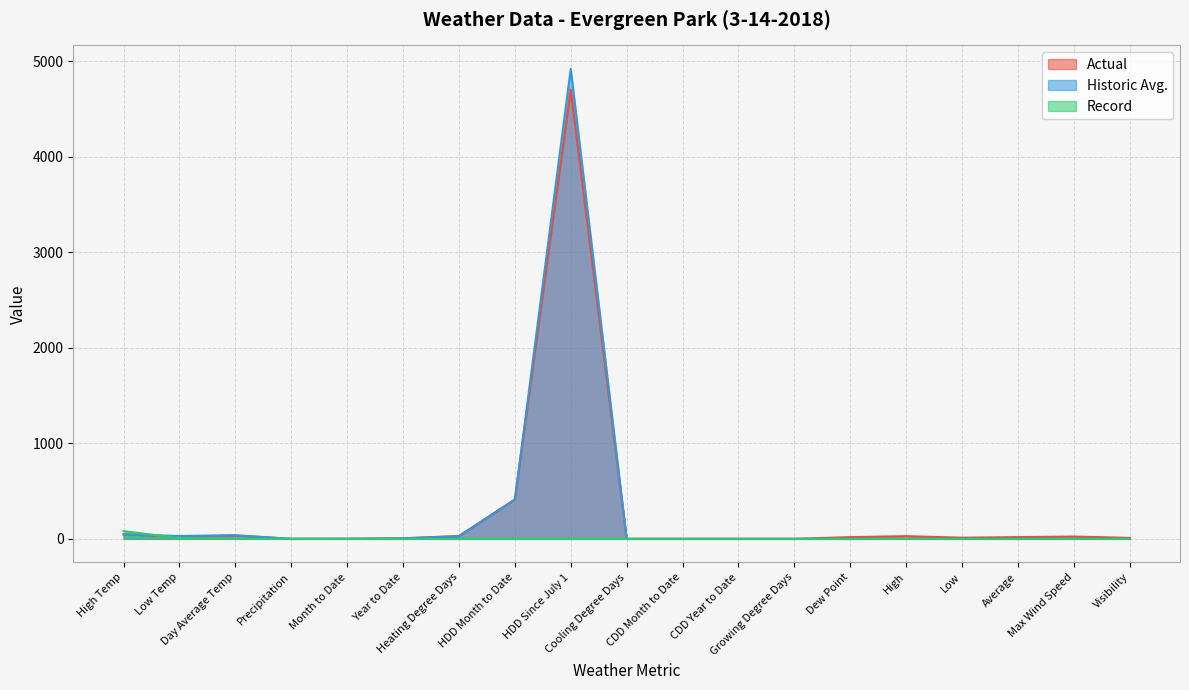

At which category does Record reach its first local valley?

Day Average Temp